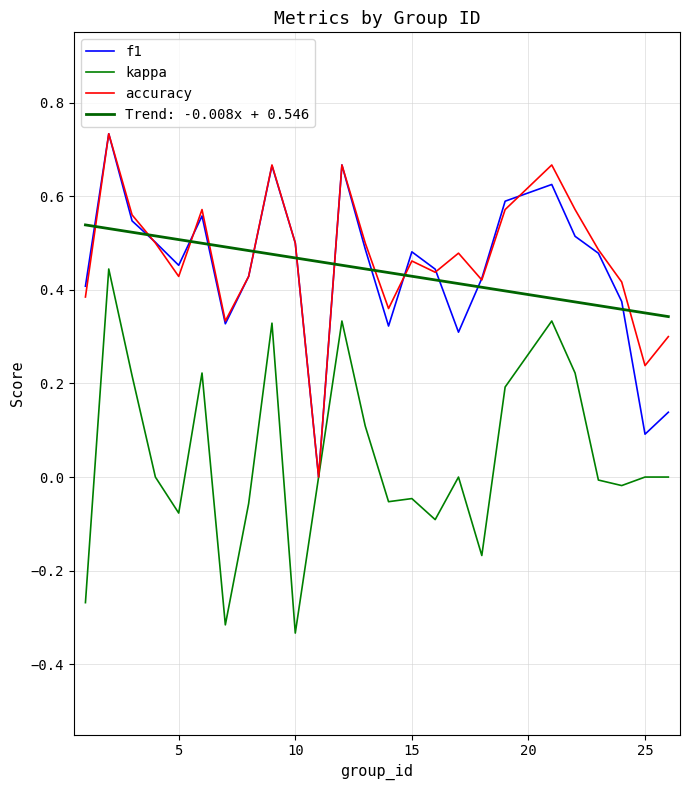

Which series has the widest spread of values?

kappa